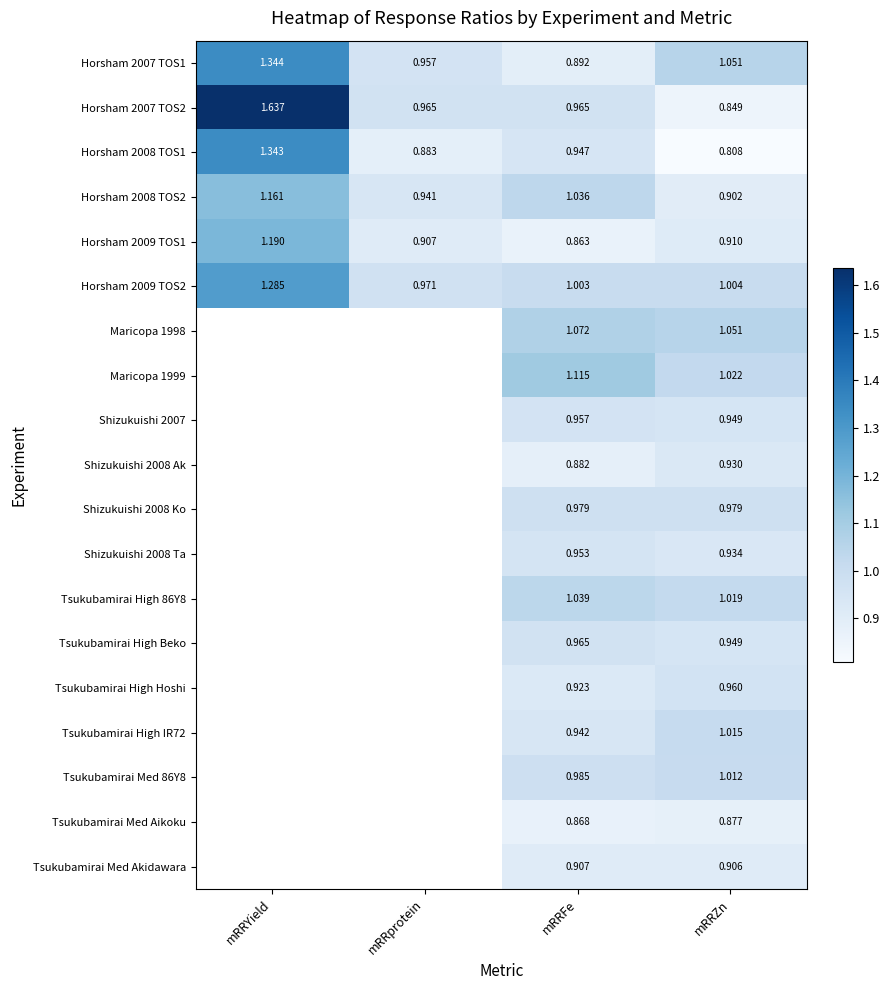

Is the value of Shizukuishi 2008 Ko at mRRFe greater than the value of Horsham 2008 TOS1 at mRRYield?

No